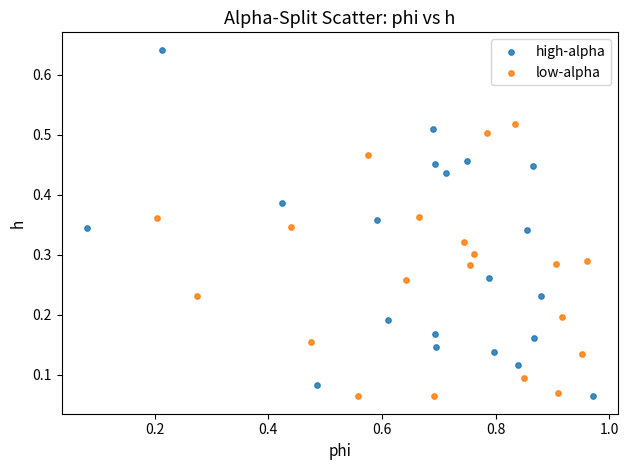

Which series contains the highest Y value?

high-alpha